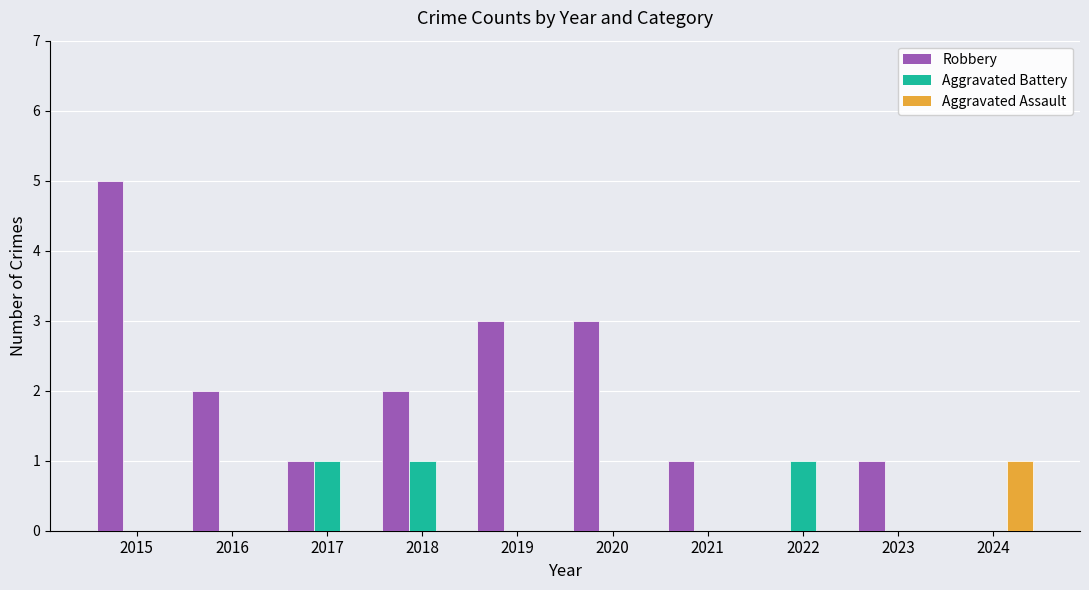

The value of Robbery at 2016 is 3. True or false?

False